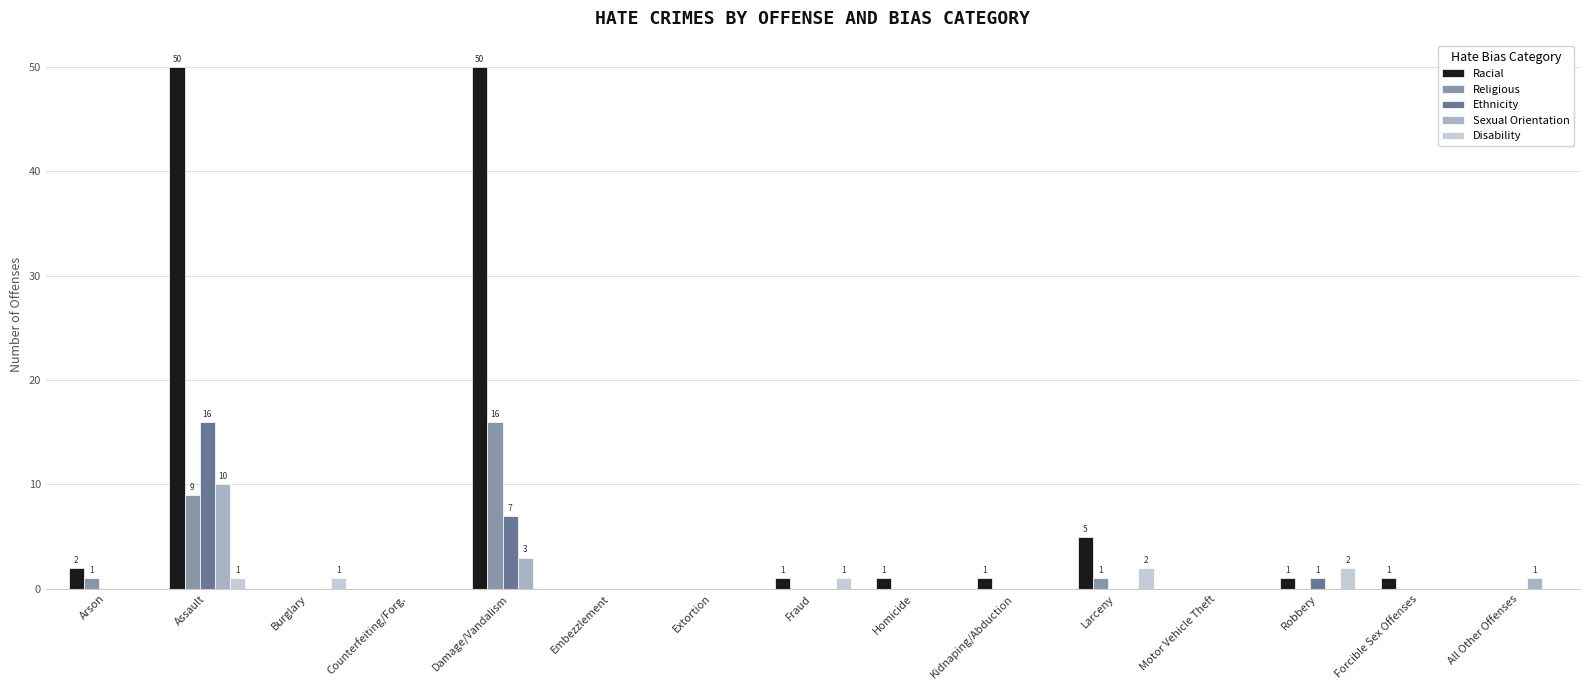

At which category is the sum across all series the highest?

Assault